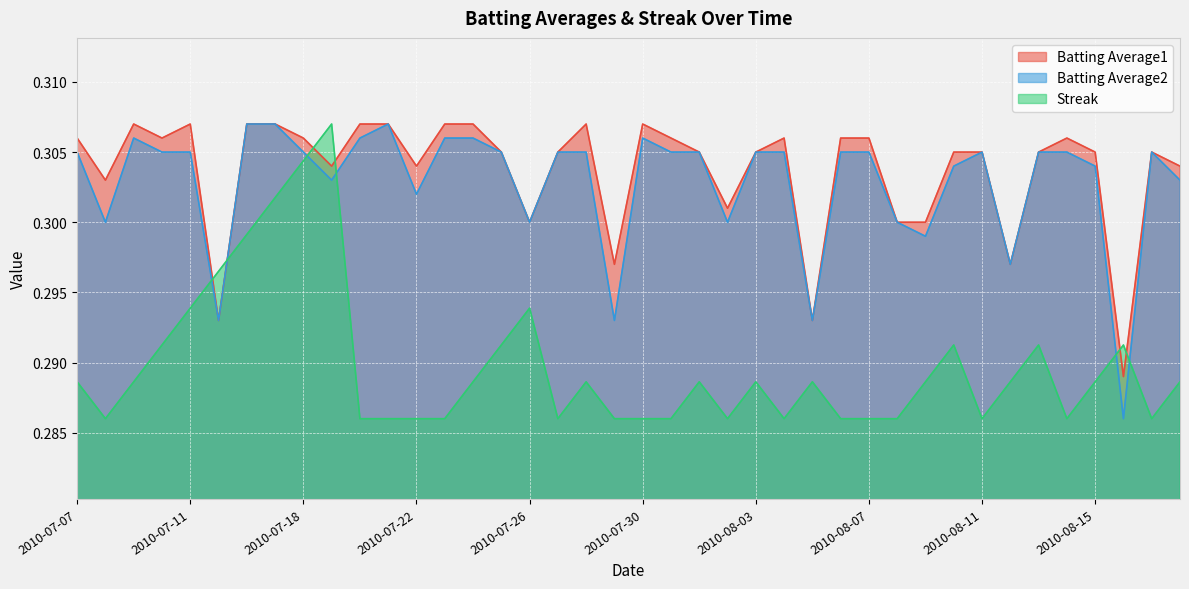

List the labels in order of Batting Average2 value, largest first.

2010-07-16, 2010-07-17, 2010-07-21, 2010-07-09, 2010-07-20, 2010-07-23, 2010-07-24, 2010-07-30, 2010-07-07, 2010-07-10, 2010-07-11, 2010-07-18, 2010-07-25, 2010-07-27, 2010-07-28, 2010-07-31, 2010-08-01, 2010-08-03, 2010-08-04, 2010-08-06, 2010-08-07, 2010-08-11, 2010-08-13, 2010-08-14, 2010-08-17, 2010-08-10, 2010-08-15, 2010-07-19, 2010-08-18, 2010-07-22, 2010-07-08, 2010-07-26, 2010-08-02, 2010-08-08, 2010-08-09, 2010-08-12, 2010-07-15, 2010-07-29, 2010-08-05, 2010-08-16